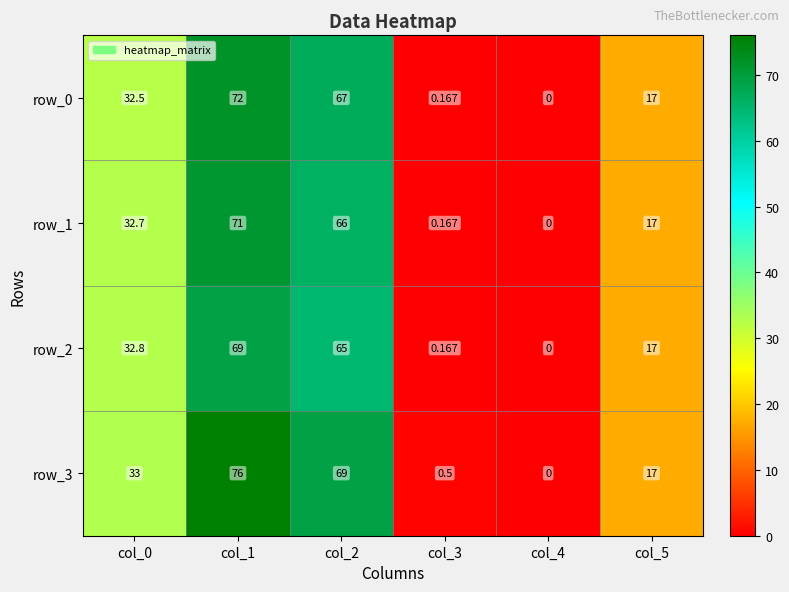

List the series in order of their peak value, lowest first.

row_2, row_1, row_0, row_3